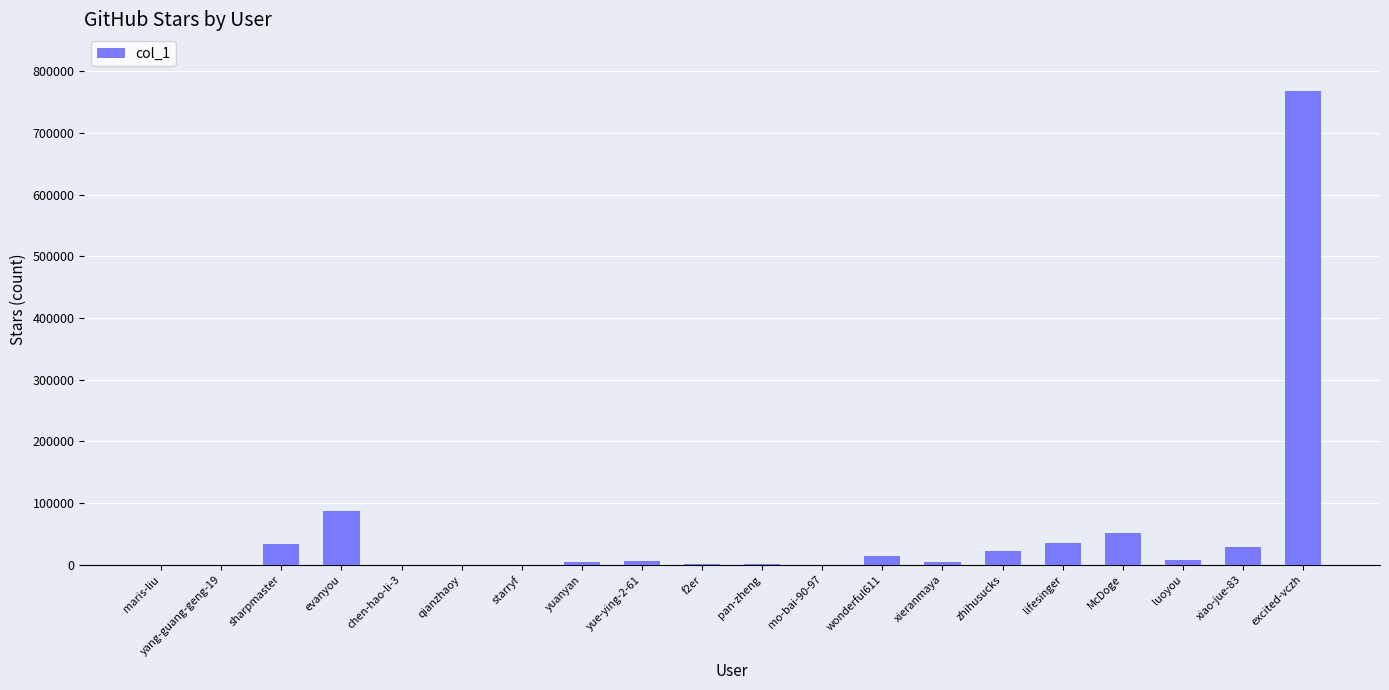

The value at xiao-jue-83 is 28779. True or false?

True